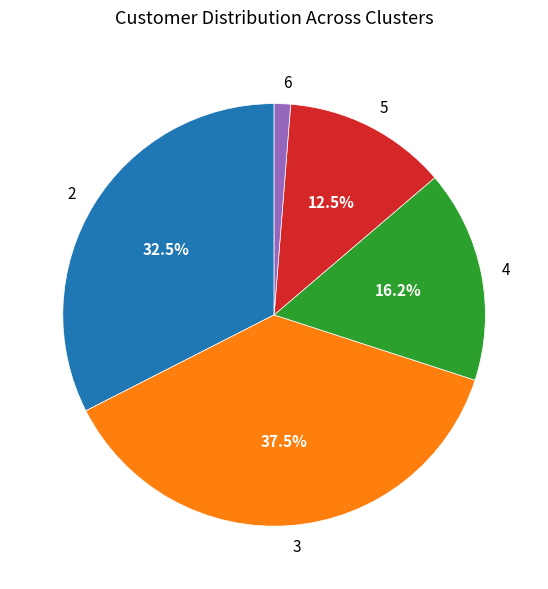

Does any single category account for the majority?

No